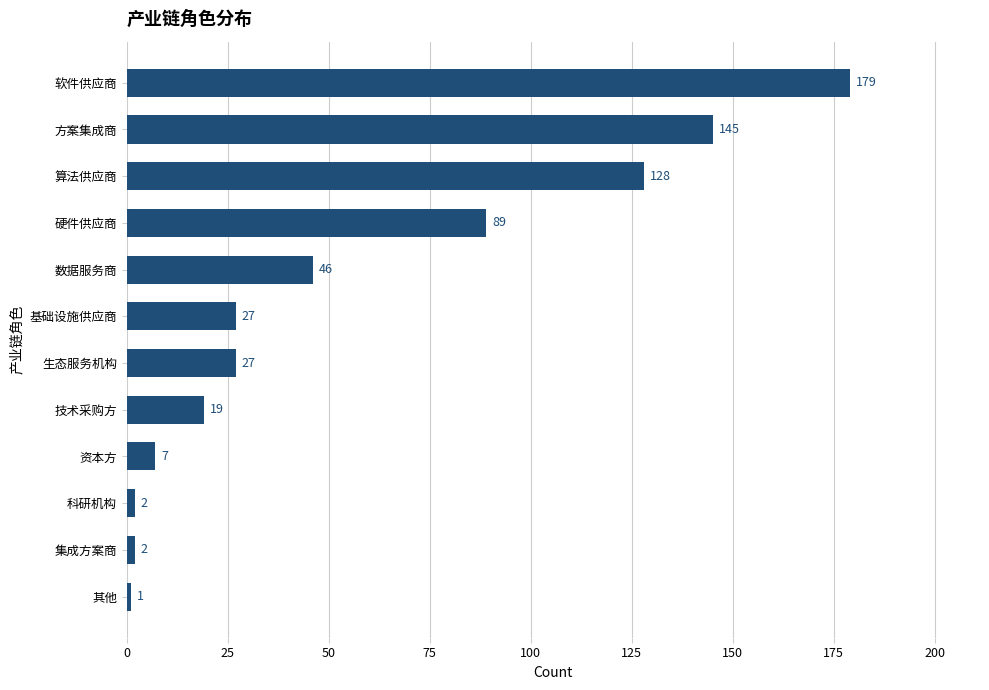

The value at 数据服务商 is 70. True or false?

False